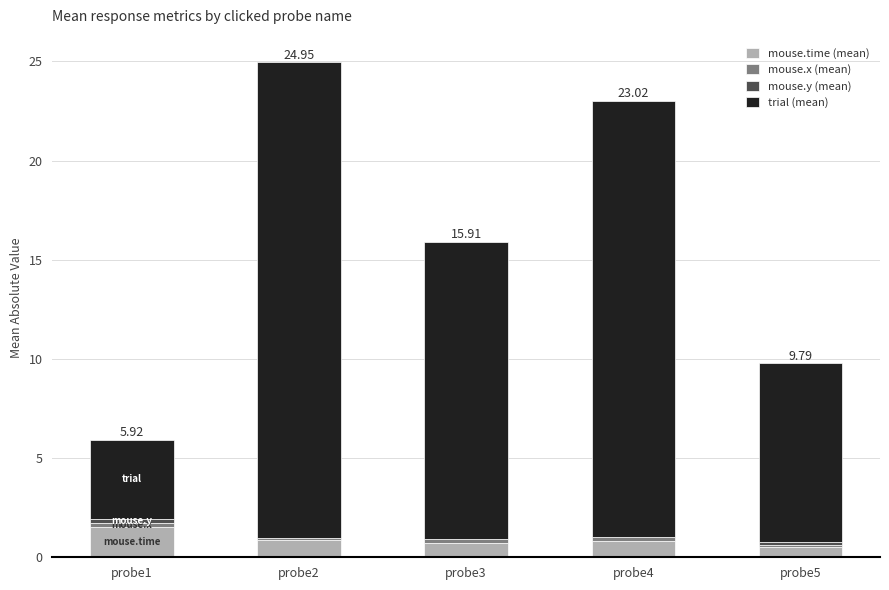

What is the total value across all series at probe3?

15.9